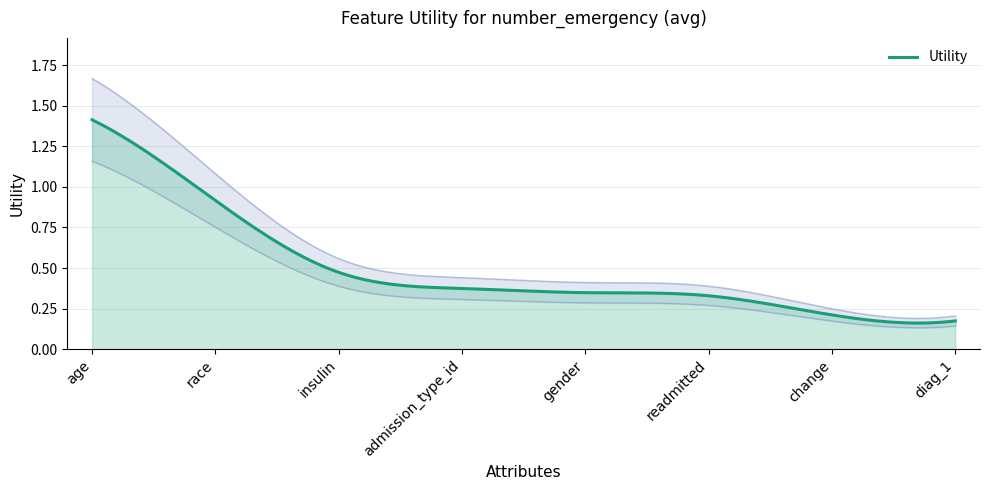

How many series are shown in this chart?

1